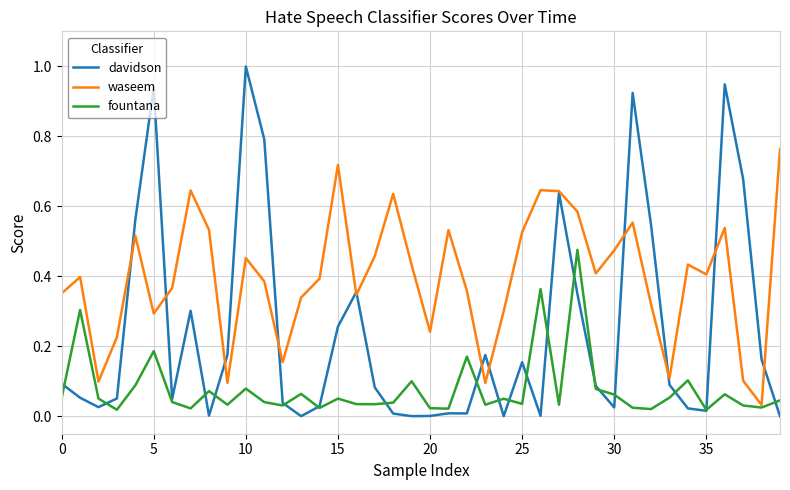

After their last crossing, which series has the higher values: davidson or waseem?

waseem